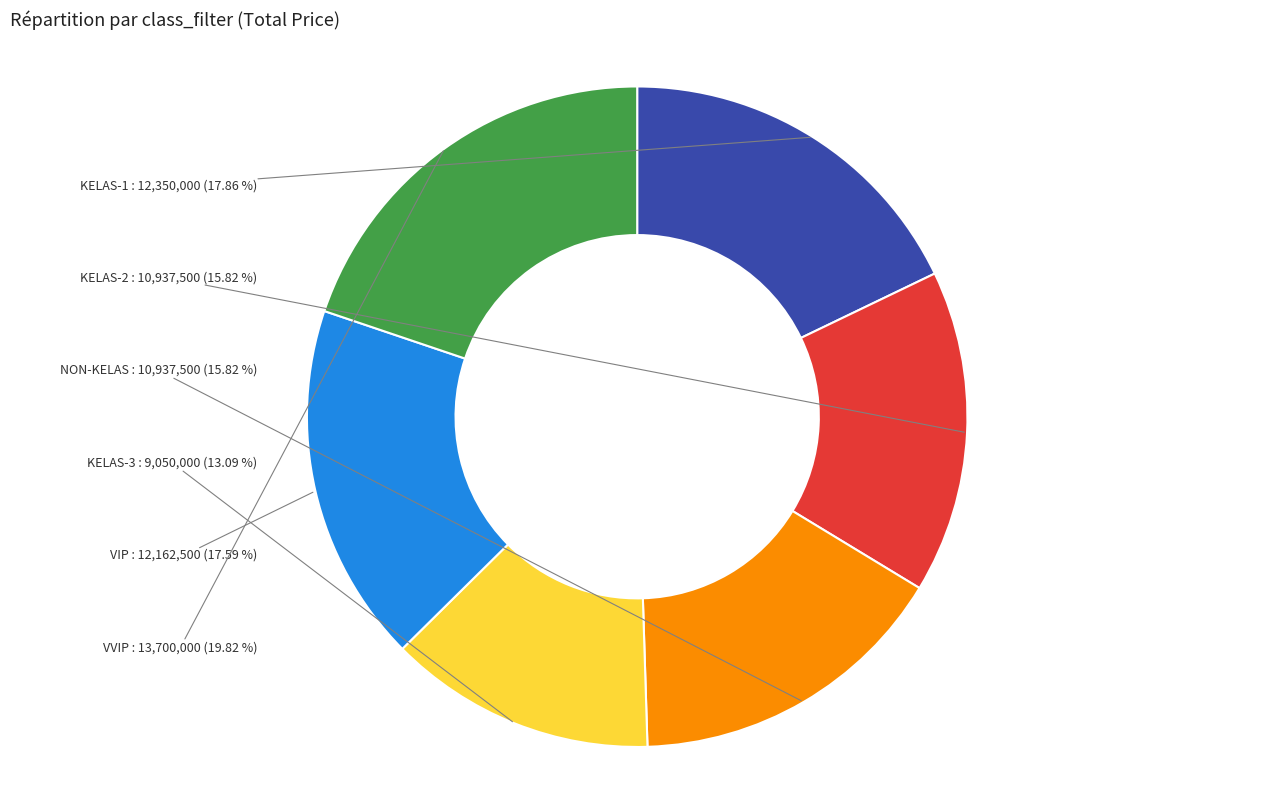

Which category has the biggest portion of the pie?

VVIP